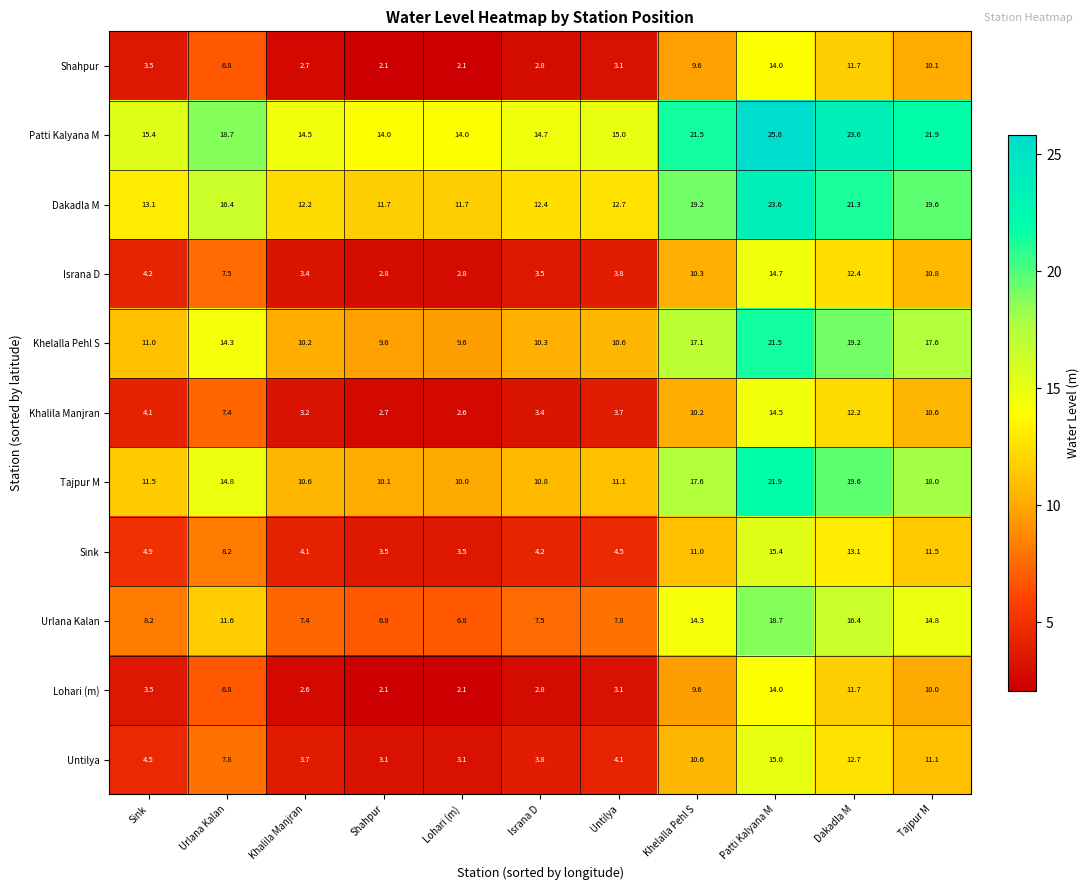

What is the minimum value shown in the chart?

2.1